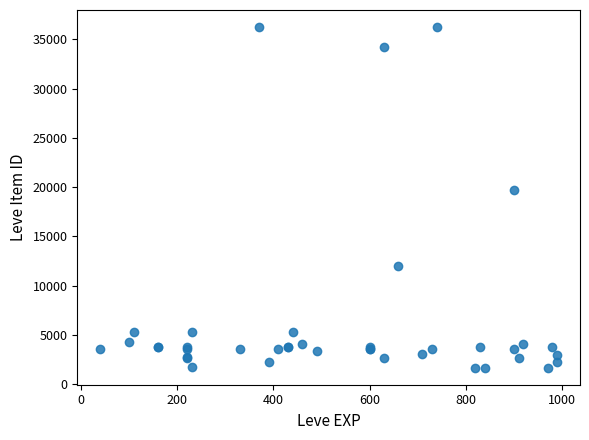

What Y value in the scatter plot is closest to 18967?

19744